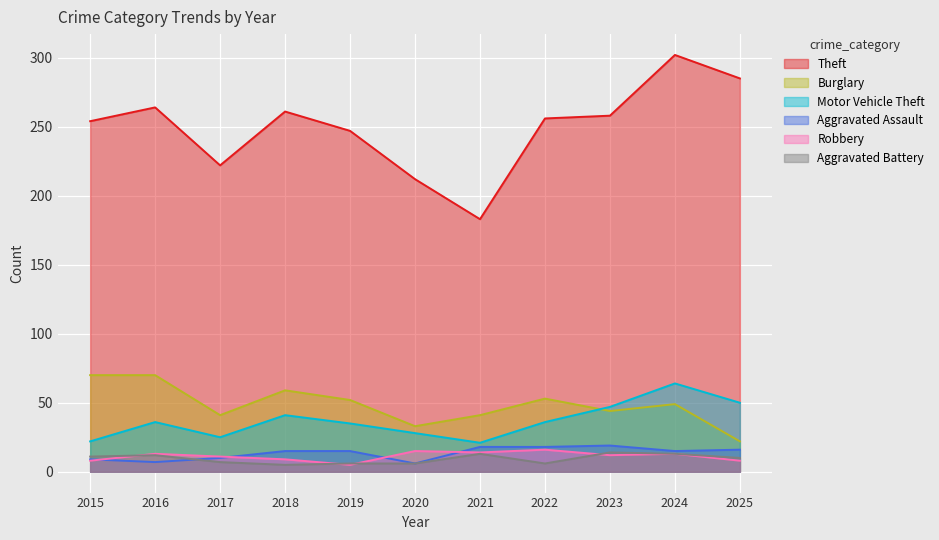

List the labels in order of Robbery value, largest first.

2022, 2020, 2021, 2016, 2024, 2023, 2017, 2018, 2015, 2025, 2019